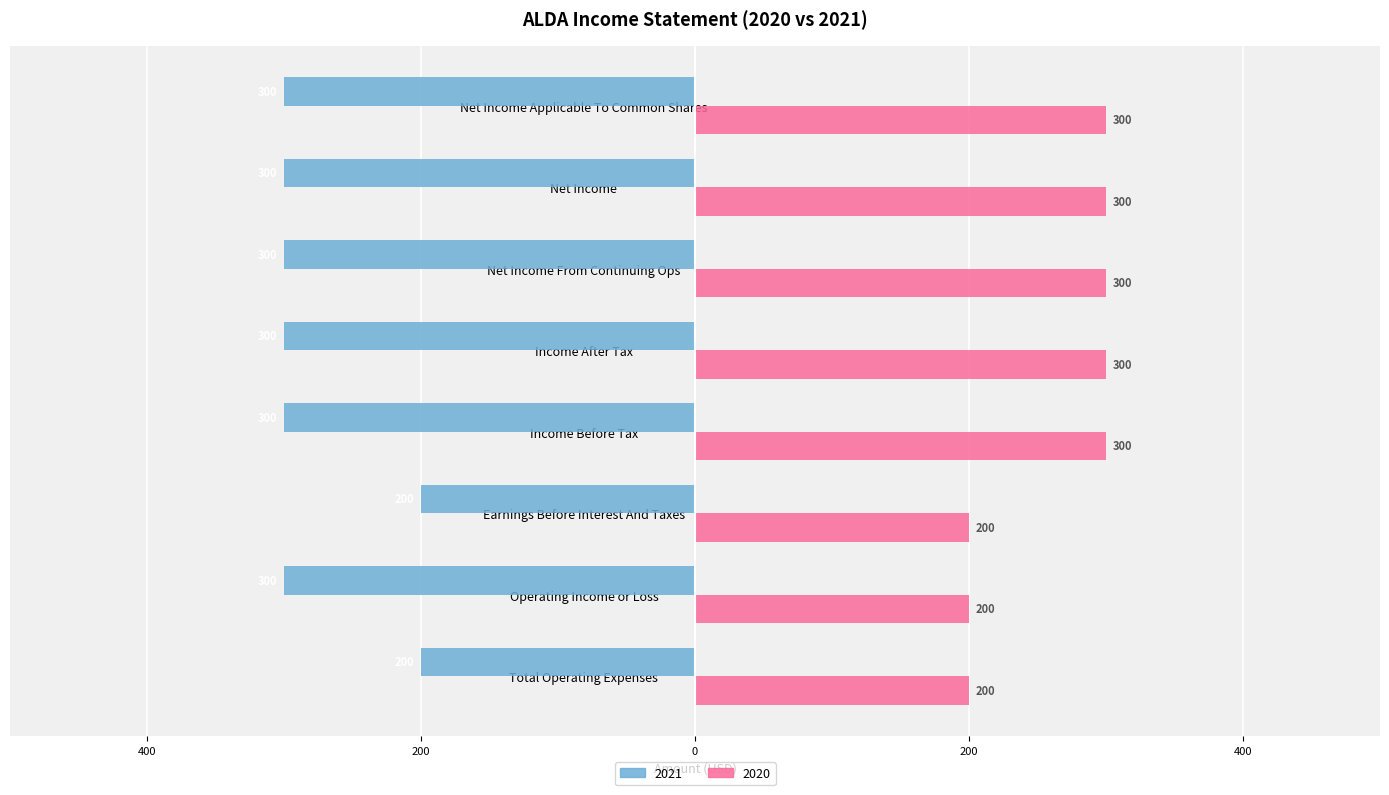

What is the difference between the 2020 values at Net Income From Continuing Ops and Operating Income or Loss?

100